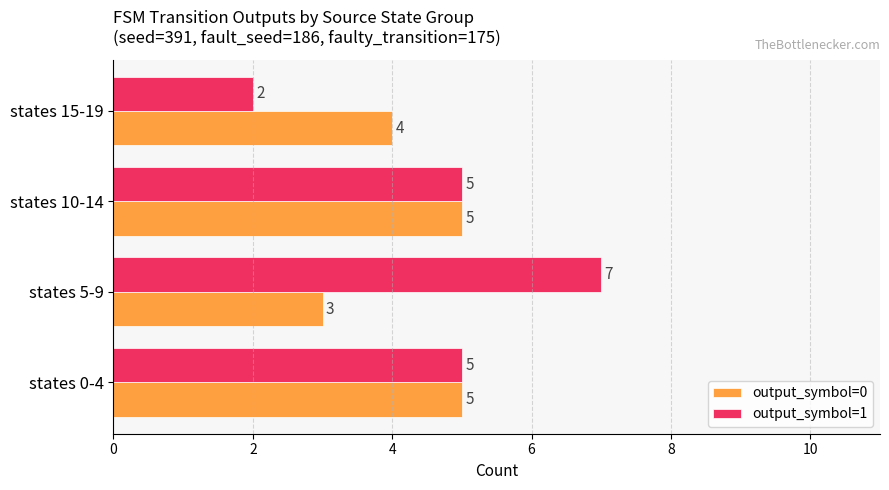

Which series has the largest total across all categories?

output_symbol=1